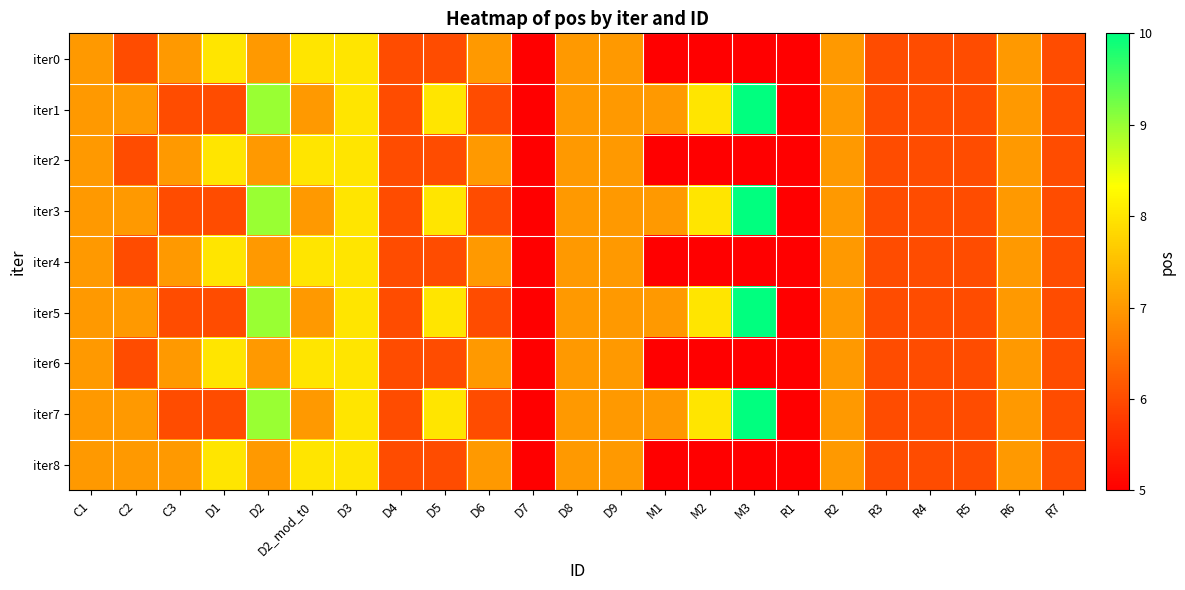

Reading right to left, list all the values displayed in this chart.

iter0: R7=6	R6=7	R5=6	R4=6	R3=6	R2=7	R1=5	M3=5	M2=5	M1=5	D9=7	D8=7	D7=5	D6=7	D5=6	D4=6	D3=8	D2_mod_t0=8	D2=7	D1=8	C3=7	C2=6	C1=7
iter1: R7=6	R6=7	R5=6	R4=6	R3=6	R2=7	R1=5	M3=10	M2=8	M1=7	D9=7	D8=7	D7=5	D6=6	D5=8	D4=6	D3=8	D2_mod_t0=7	D2=9	D1=6	C3=6	C2=7	C1=7
iter2: R7=6	R6=7	R5=6	R4=6	R3=6	R2=7	R1=5	M3=5	M2=5	M1=5	D9=7	D8=7	D7=5	D6=7	D5=6	D4=6	D3=8	D2_mod_t0=8	D2=7	D1=8	C3=7	C2=6	C1=7
iter3: R7=6	R6=7	R5=6	R4=6	R3=6	R2=7	R1=5	M3=10	M2=8	M1=7	D9=7	D8=7	D7=5	D6=6	D5=8	D4=6	D3=8	D2_mod_t0=7	D2=9	D1=6	C3=6	C2=7	C1=7
iter4: R7=6	R6=7	R5=6	R4=6	R3=6	R2=7	R1=5	M3=5	M2=5	M1=5	D9=7	D8=7	D7=5	D6=7	D5=6	D4=6	D3=8	D2_mod_t0=8	D2=7	D1=8	C3=7	C2=6	C1=7
iter5: R7=6	R6=7	R5=6	R4=6	R3=6	R2=7	R1=5	M3=10	M2=8	M1=7	D9=7	D8=7	D7=5	D6=6	D5=8	D4=6	D3=8	D2_mod_t0=7	D2=9	D1=6	C3=6	C2=7	C1=7
iter6: R7=6	R6=7	R5=6	R4=6	R3=6	R2=7	R1=5	M3=5	M2=5	M1=5	D9=7	D8=7	D7=5	D6=7	D5=6	D4=6	D3=8	D2_mod_t0=8	D2=7	D1=8	C3=7	C2=6	C1=7
iter7: R7=6	R6=7	R5=6	R4=6	R3=6	R2=7	R1=5	M3=10	M2=8	M1=7	D9=7	D8=7	D7=5	D6=6	D5=8	D4=6	D3=8	D2_mod_t0=7	D2=9	D1=6	C3=6	C2=7	C1=7
iter8: R7=6	R6=7	R5=6	R4=6	R3=6	R2=7	R1=5	M3=5	M2=5	M1=5	D9=7	D8=7	D7=5	D6=7	D5=6	D4=6	D3=8	D2_mod_t0=8	D2=7	D1=8	C3=7	C2=7	C1=7